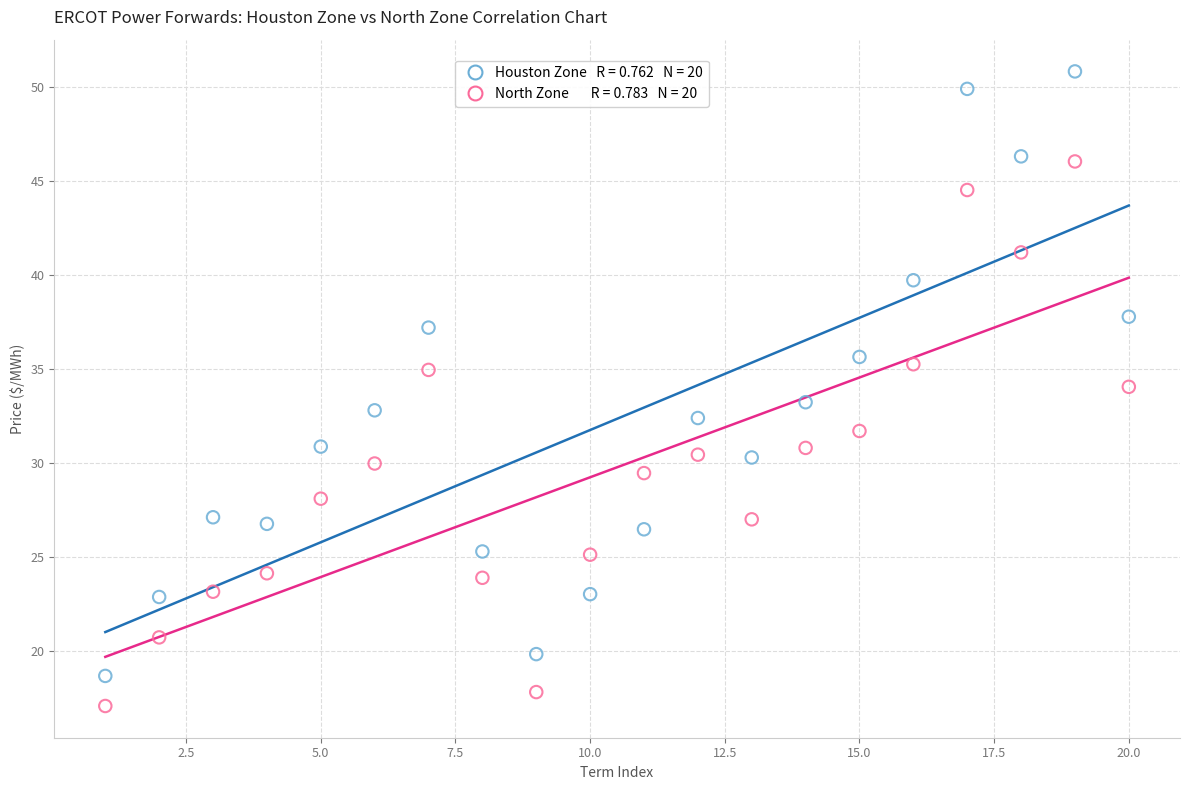

Across all data points, what is the range of X values (max minus min)?

19.0